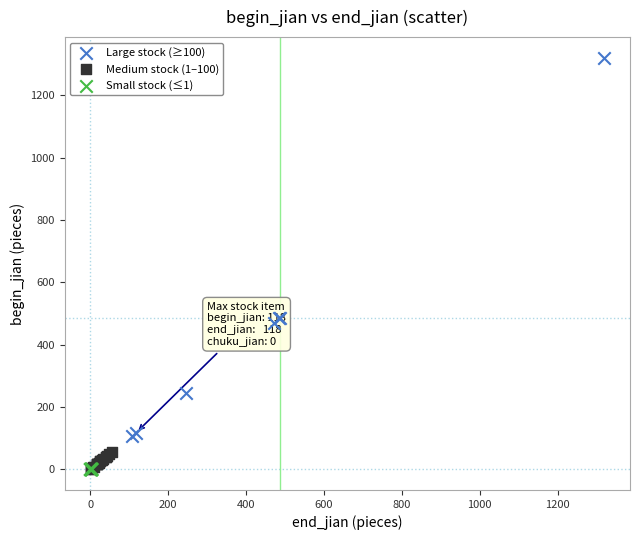

What are all the series names shown in the legend?

Large stock (≥100), Medium stock (1–100), Small stock (≤1)